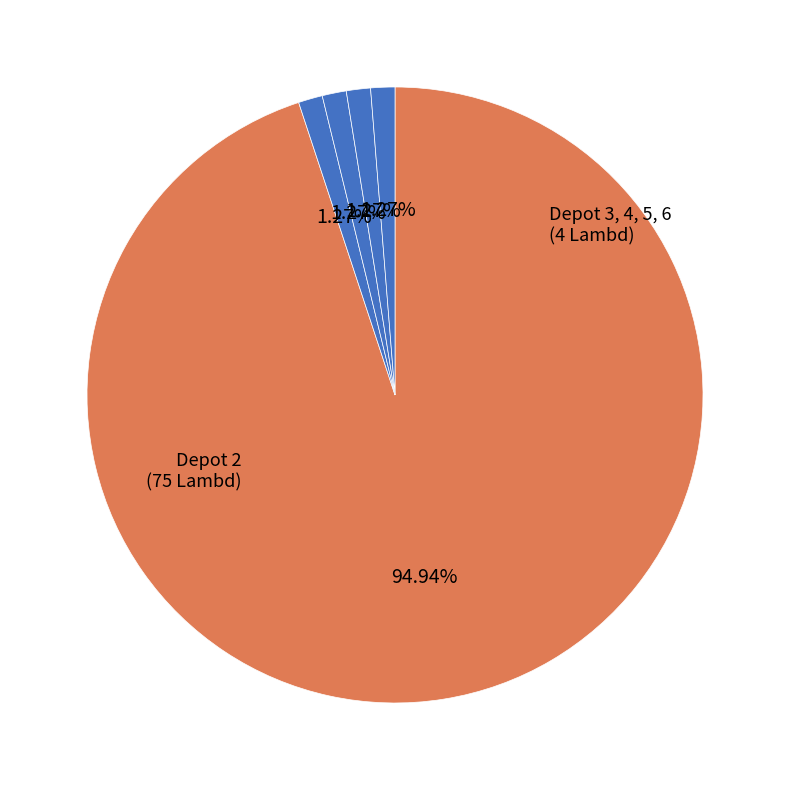

Count the number of slices in the pie.

5